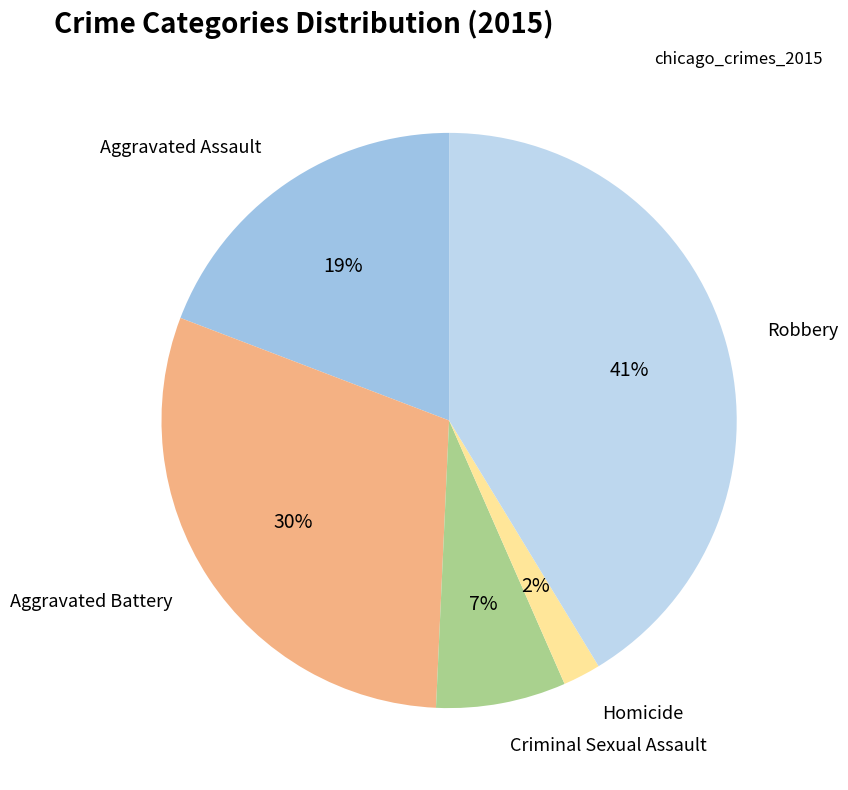

How many slices are in this pie chart?

5